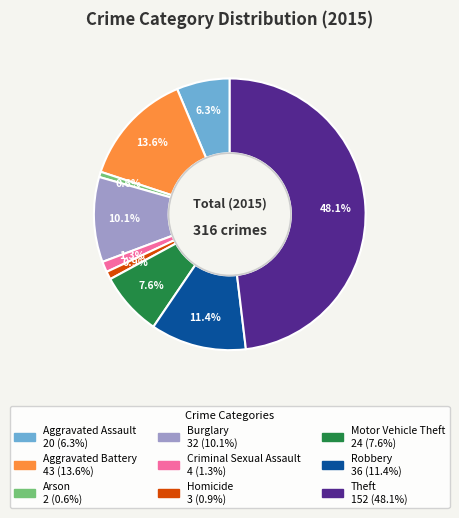

Count the number of slices in the pie.

9